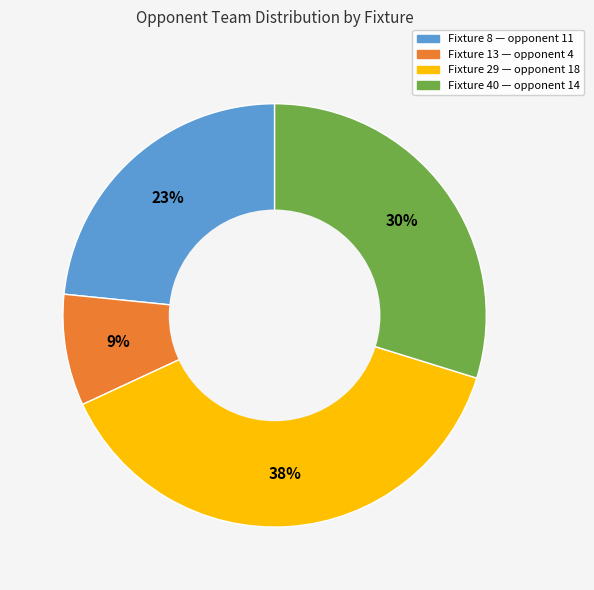

What is the smallest slice in the pie chart?

Fixture 13